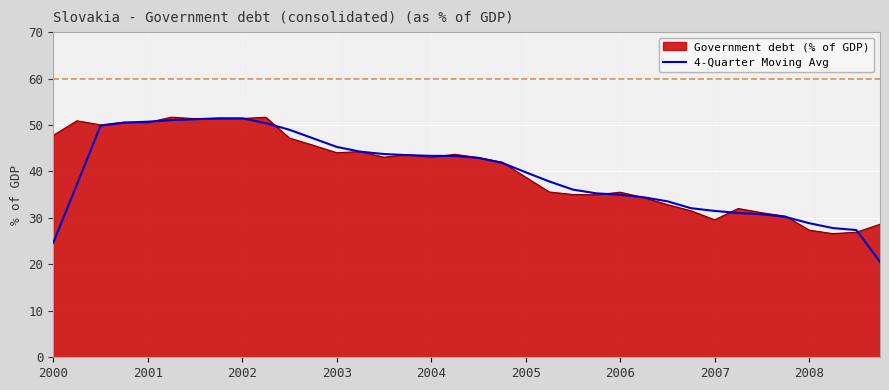

Does the chart display data point markers on the line(s)?

No